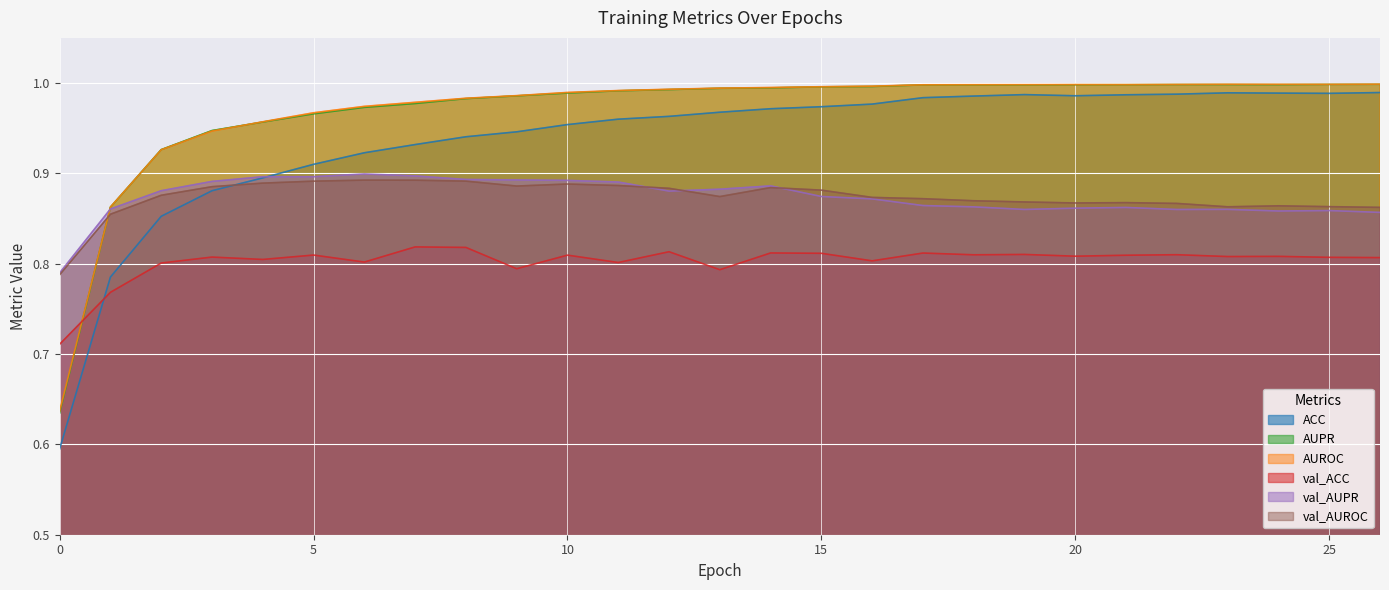

What is the value of the ACC point at the 3rd from the left?

0.9